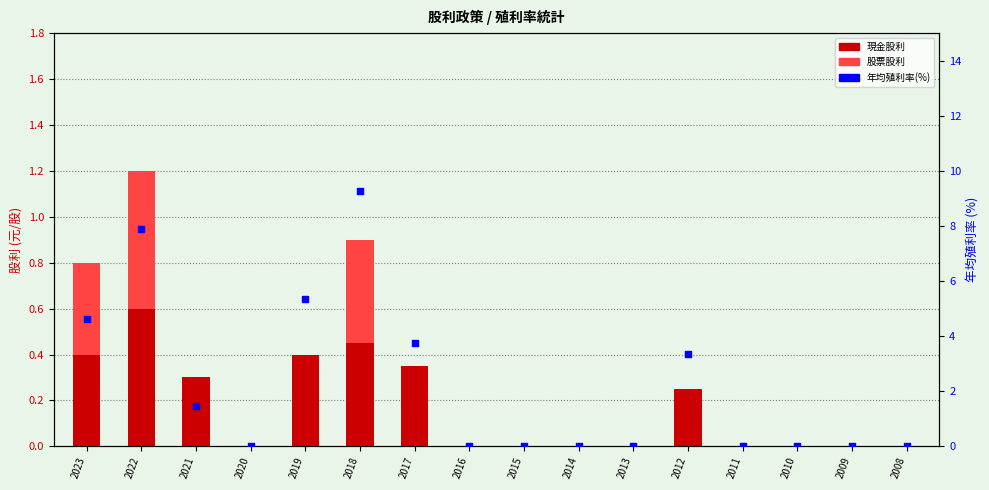

At which category is the sum across all series the highest?

2018